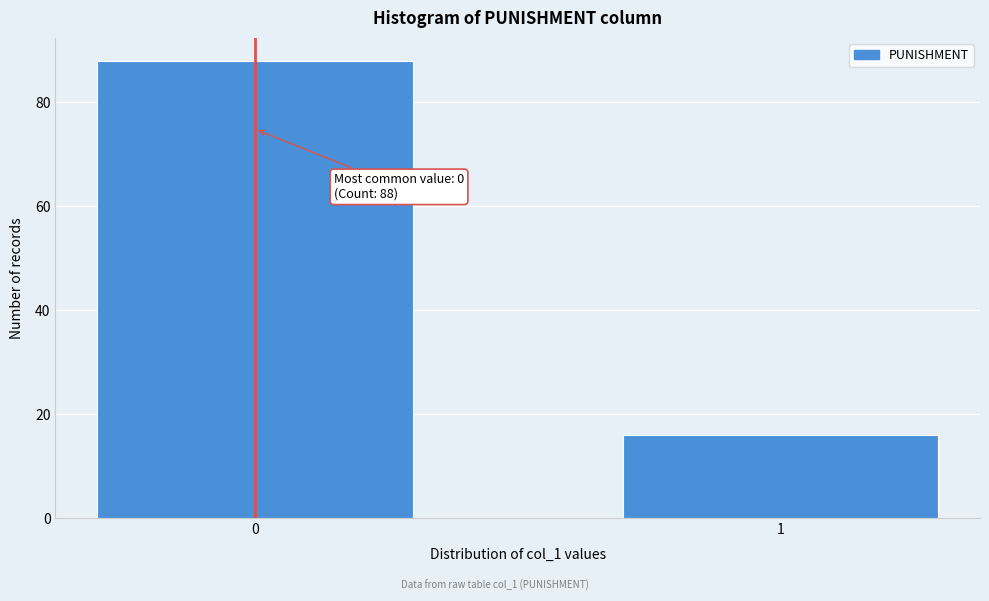

Reading left to right, extract all data points from this chart.

88	16